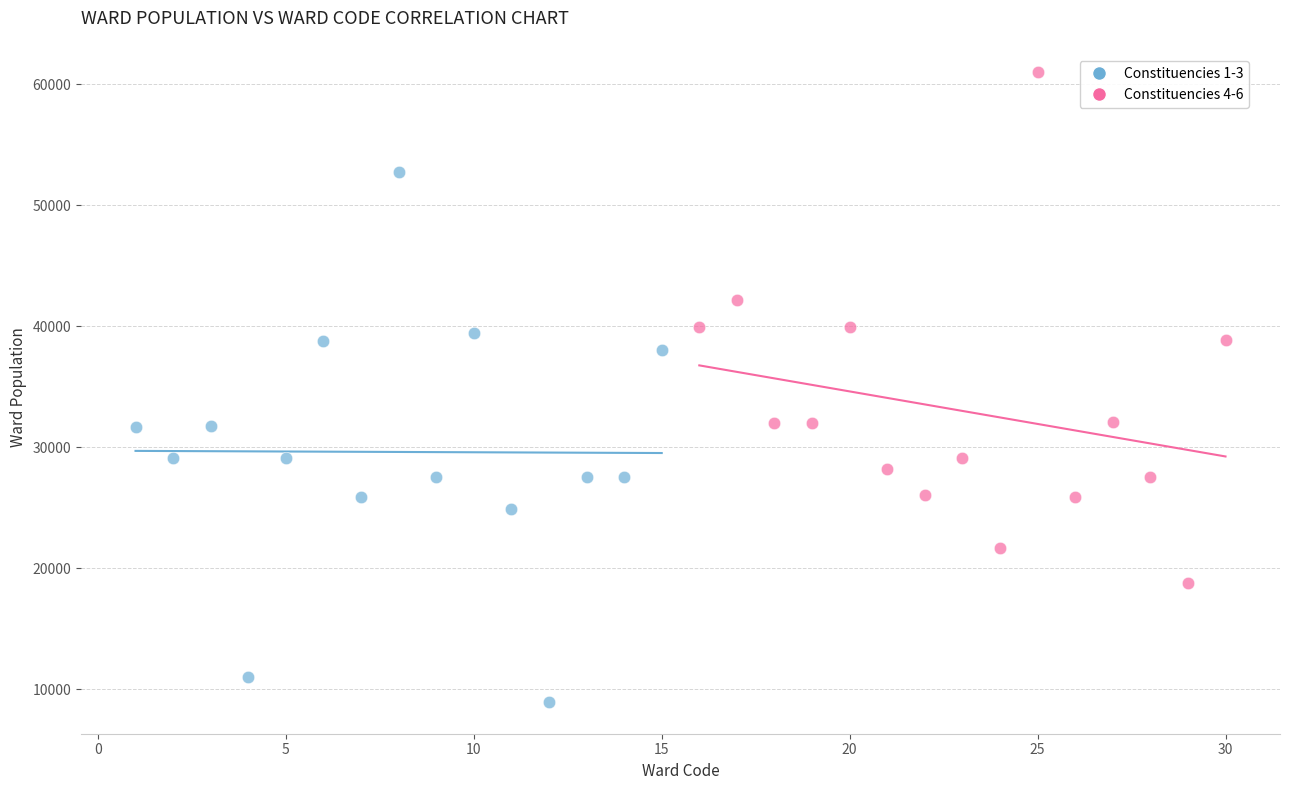

Which series reaches the minimum Y coordinate?

Constituencies 1-3